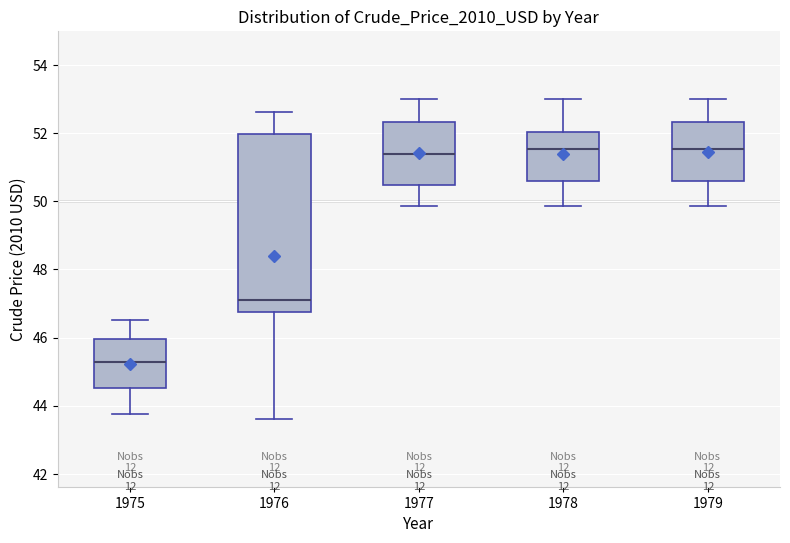

Where does the upper whisker of the box at x = 1976 end on the y-axis? The values are not printed on the chart, so give them approximately, as read against the axis.

52.6